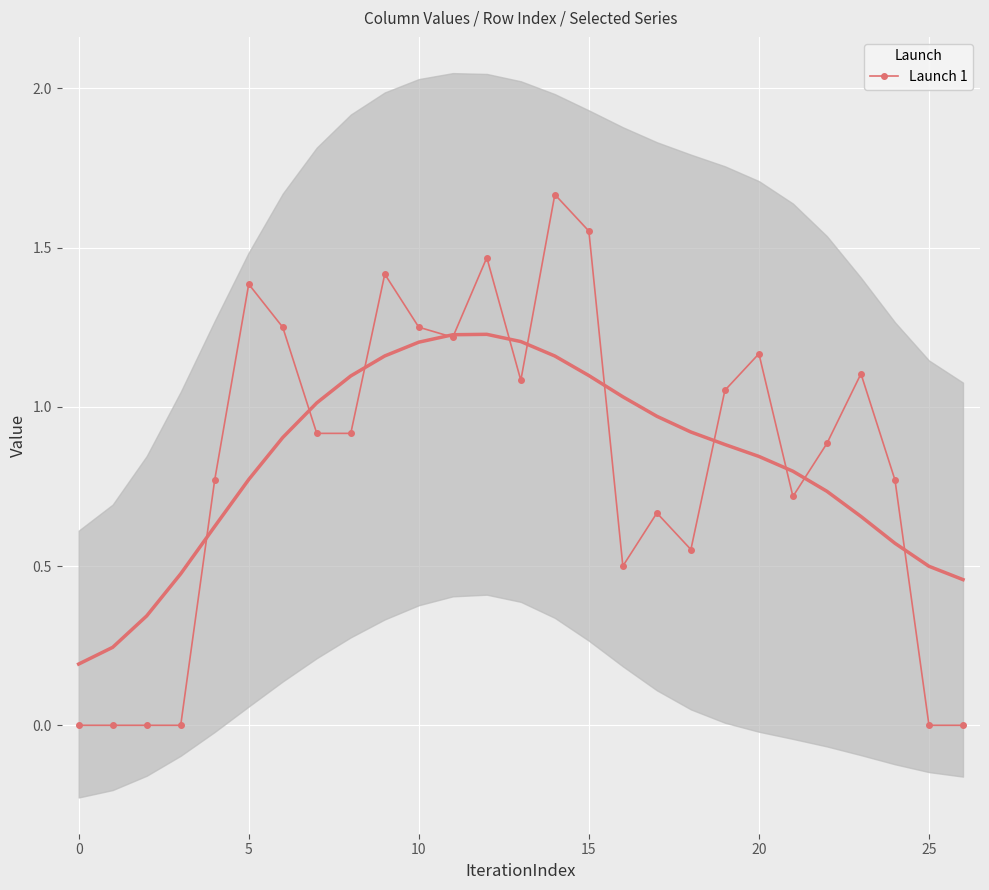

What is the difference between the values at 22 and 17?

0.2